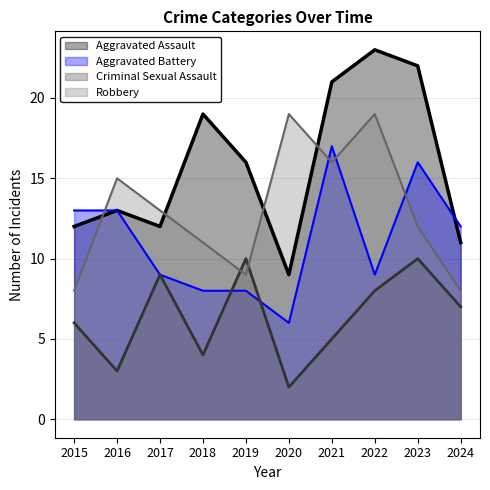

How many interior local valleys does the Aggravated Assault series have?

2